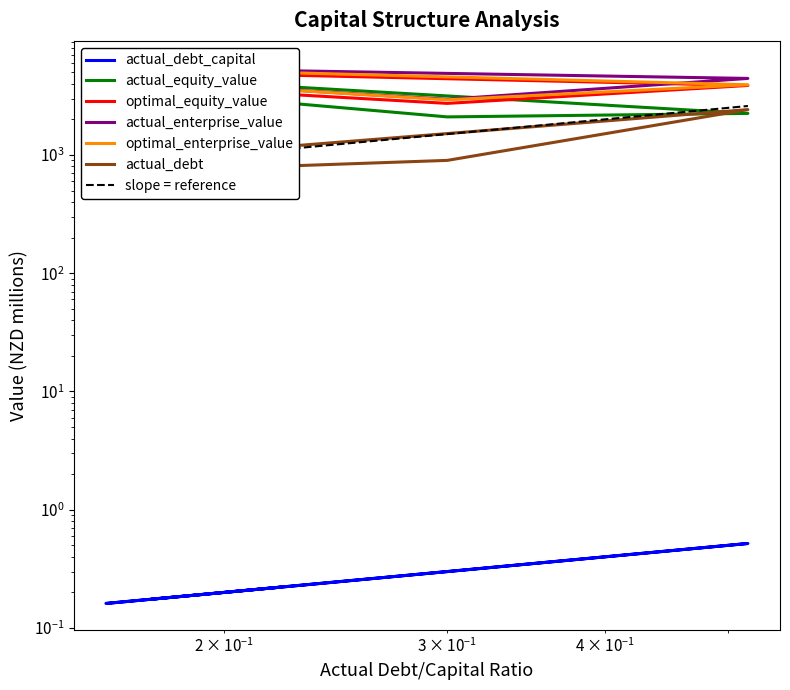

How many data points in actual_debt are above 892?

3